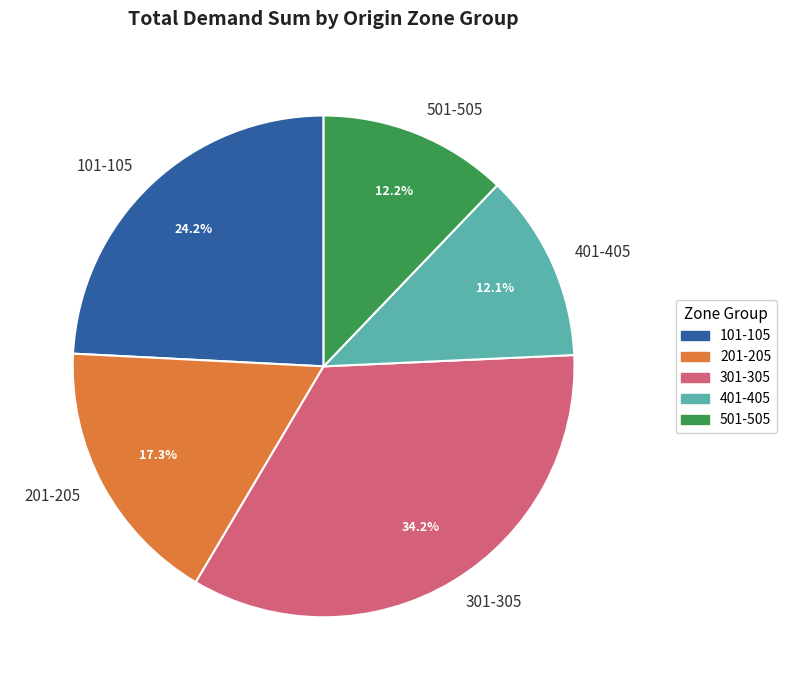

Does any single category account for the majority?

No